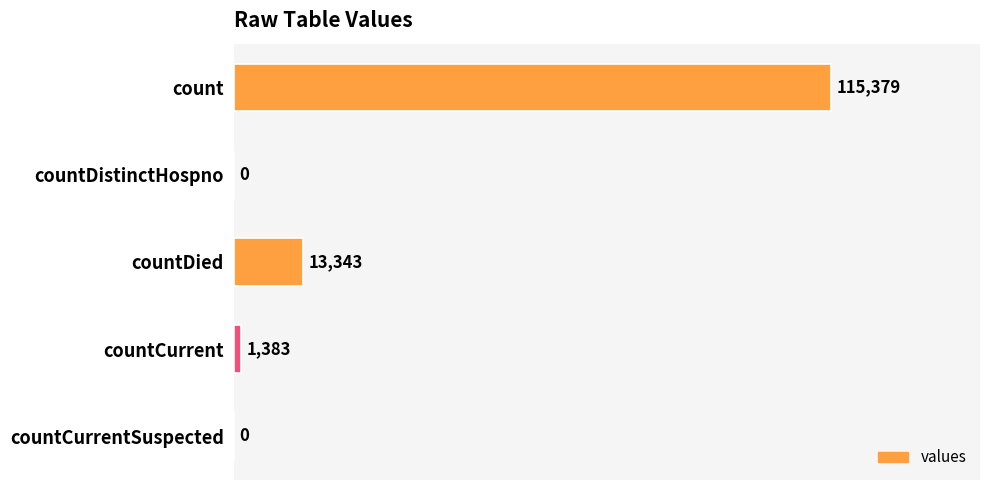

What is the sum of all values?

130105